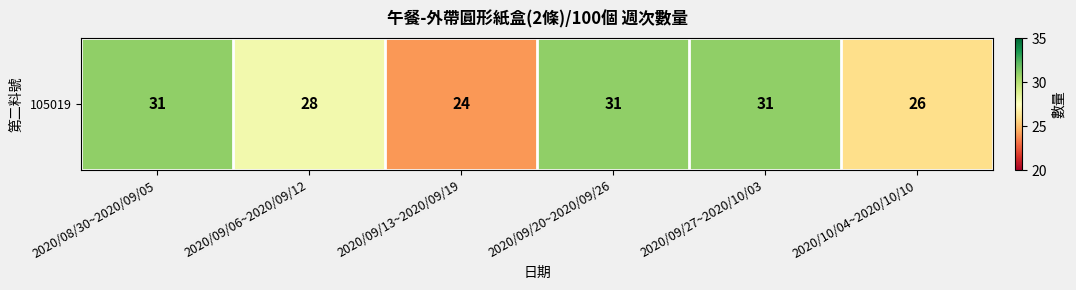

The chart shows a value of 12 at 2020/09/27~2020/10/03. True or false?

False